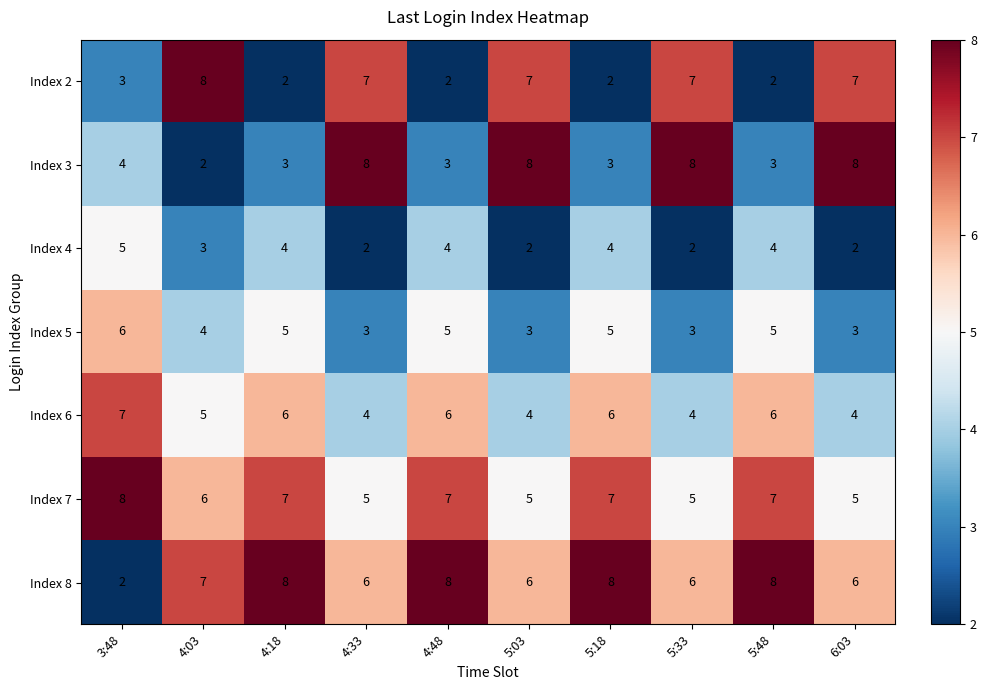

What is the approximate value of Index 7 at 3:48?

8